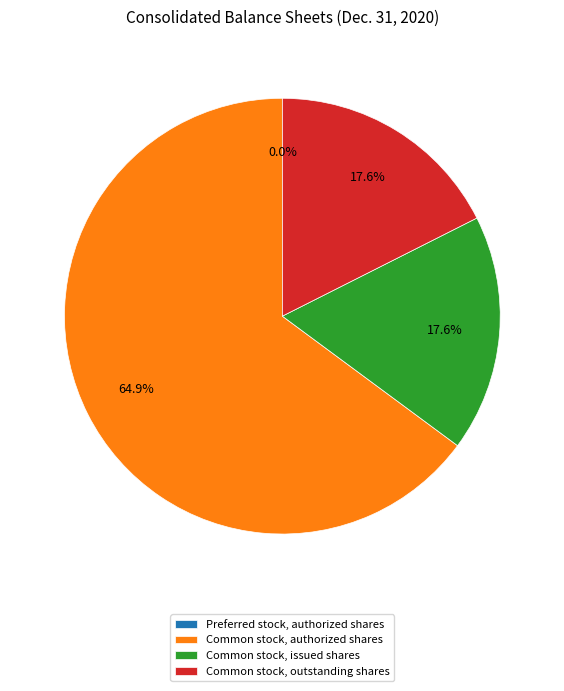

To the nearest percent, what portion does Common stock, issued shares represent?

18%